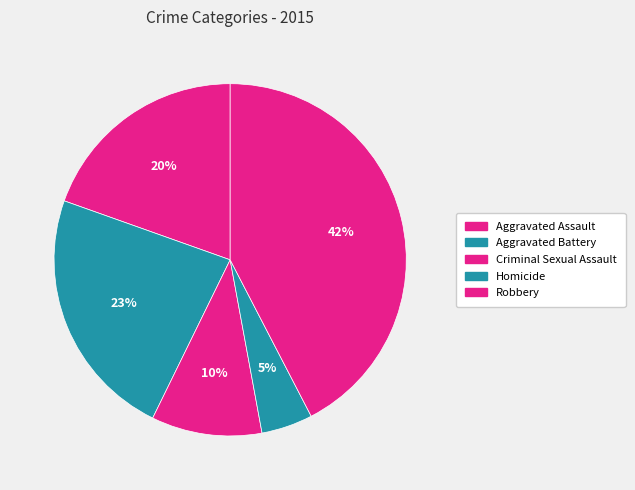

True or false: Aggravated Assault accounts for 11% of the total.

False